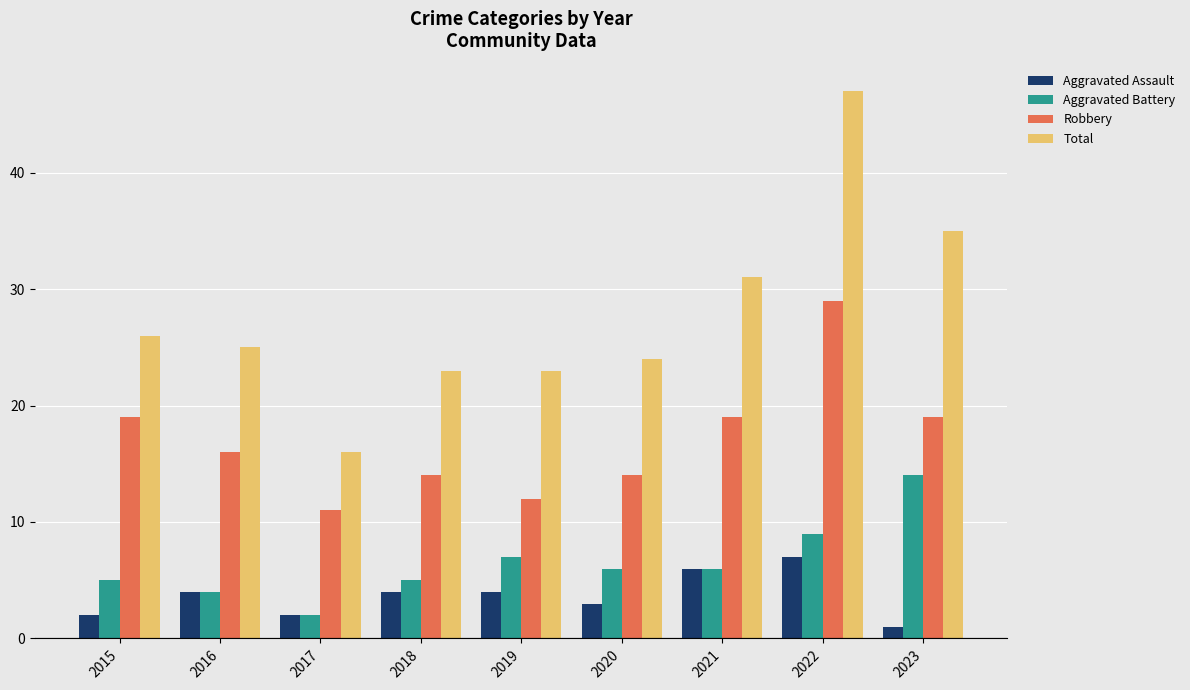

What is the value of the Aggravated Assault bar at the 3rd from the left?

2